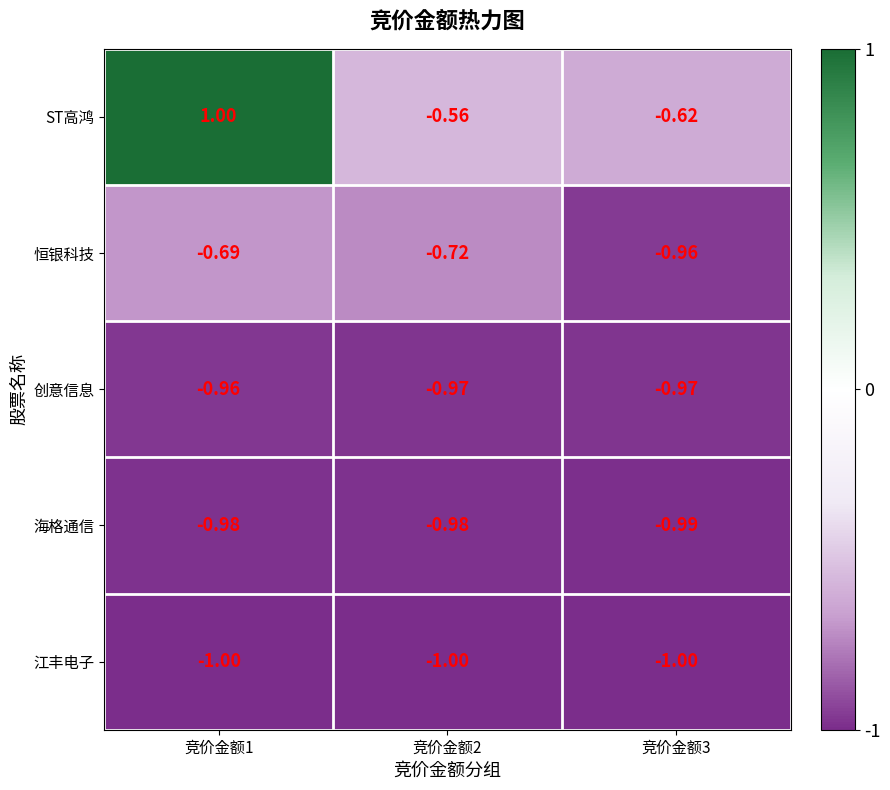

How many data points does each series have?

3